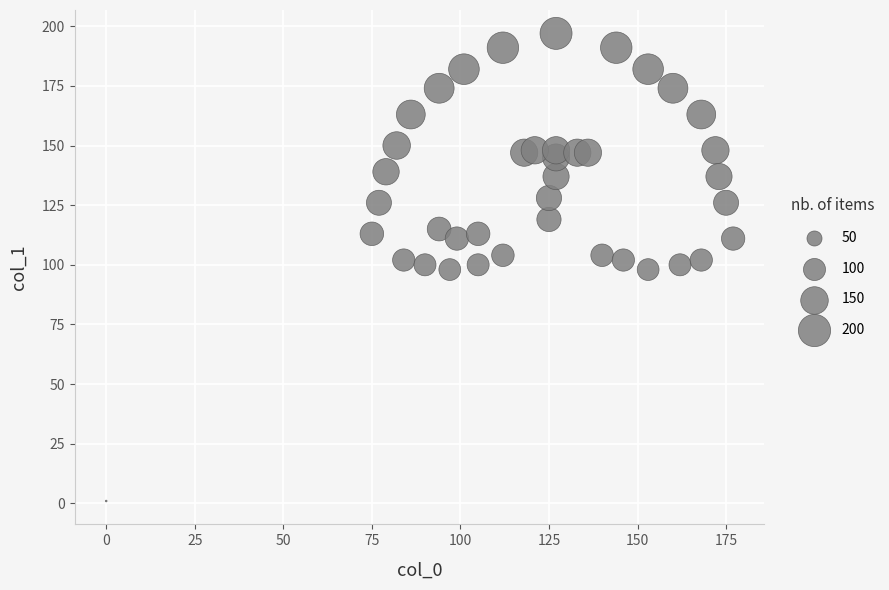

What is the range of Y values (max minus min)?

196